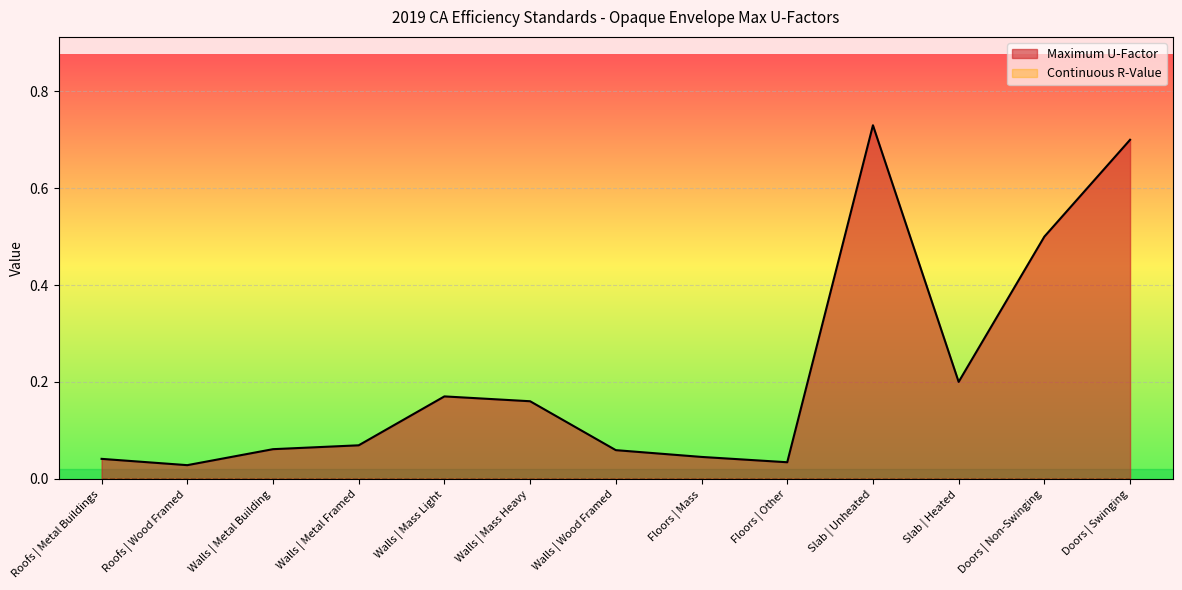

Rank the categories by value from highest to lowest.

Slab | Unheated, Doors | Swinging, Doors | Non-Swinging, Slab | Heated, Walls | Mass Light, Walls | Mass Heavy, Walls | Metal Framed, Walls | Metal Building, Walls | Wood Framed, Floors | Mass, Roofs | Metal Buildings, Floors | Other, Roofs | Wood Framed